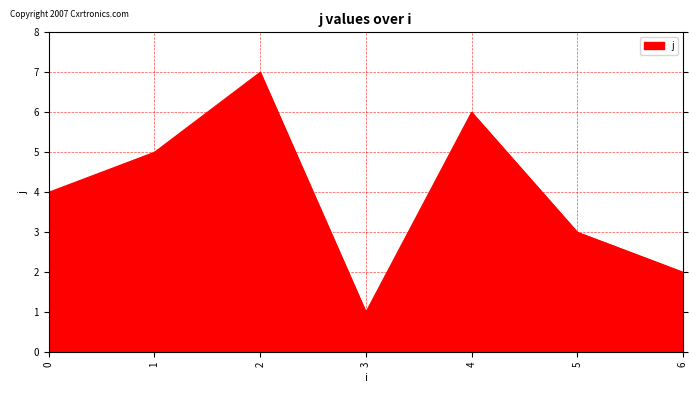

Where is the first local maximum?

2